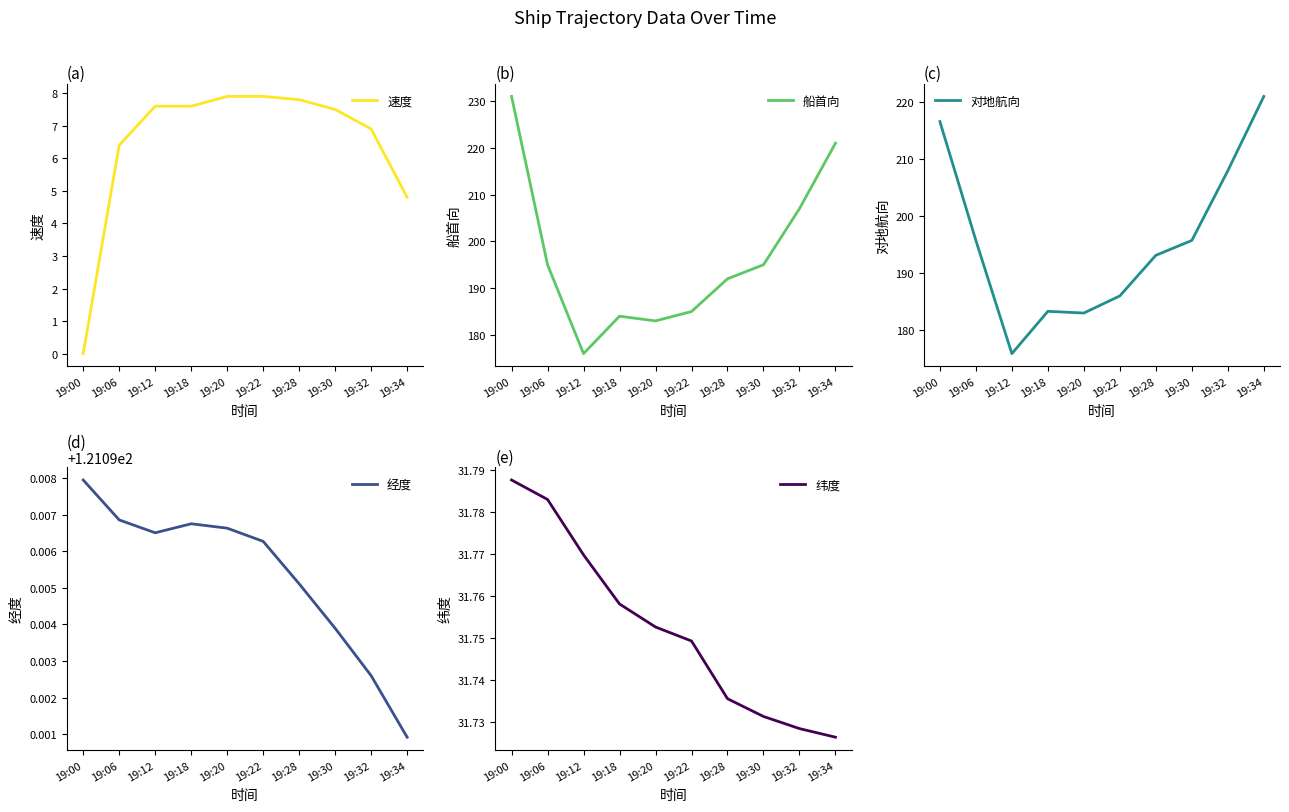

What is the difference between the highest and lowest values at 19:06?

189.3